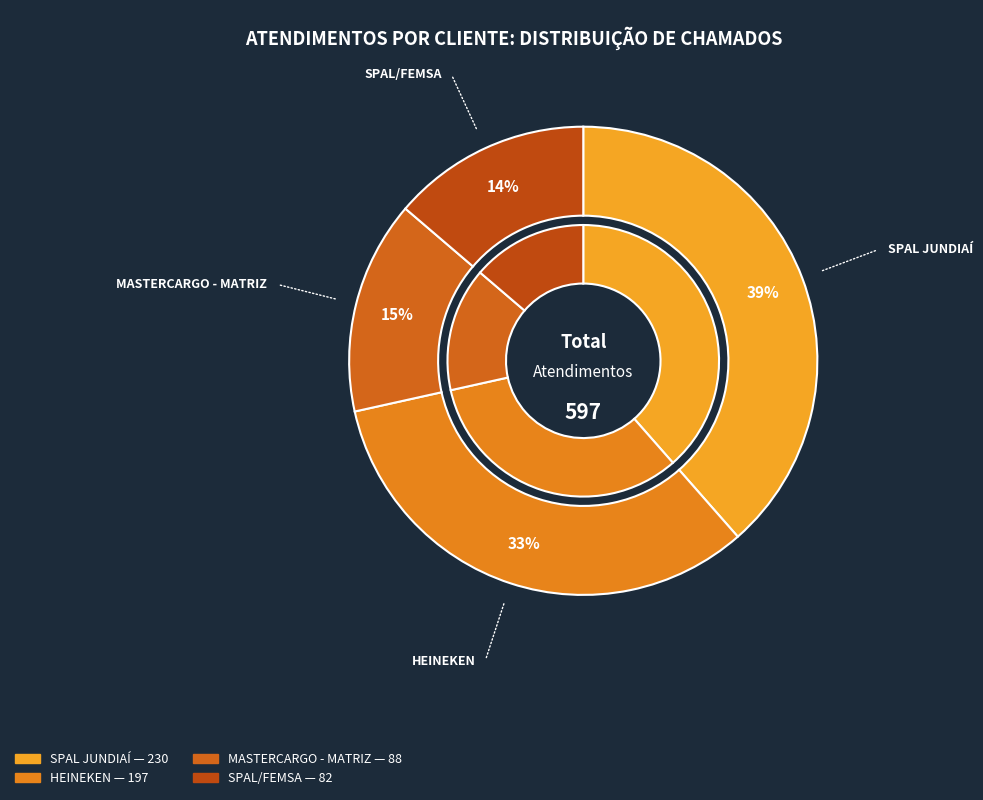

What is the largest slice in the pie chart?

SPAL JUNDIAÍ